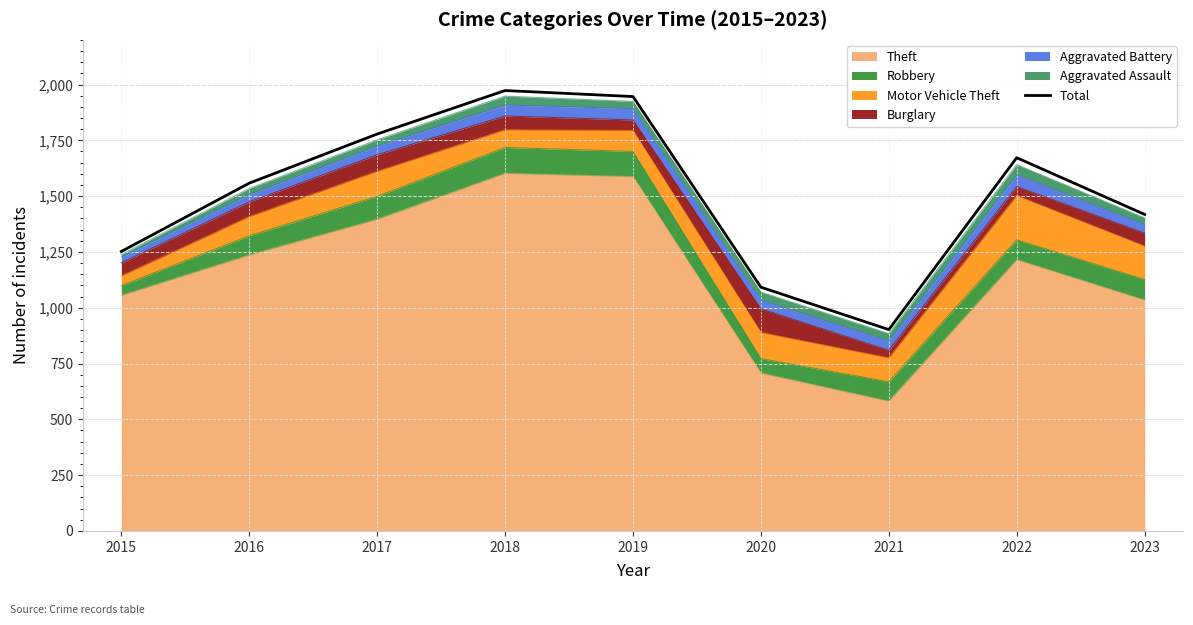

The value at 2017 is 2934. True or false?

False